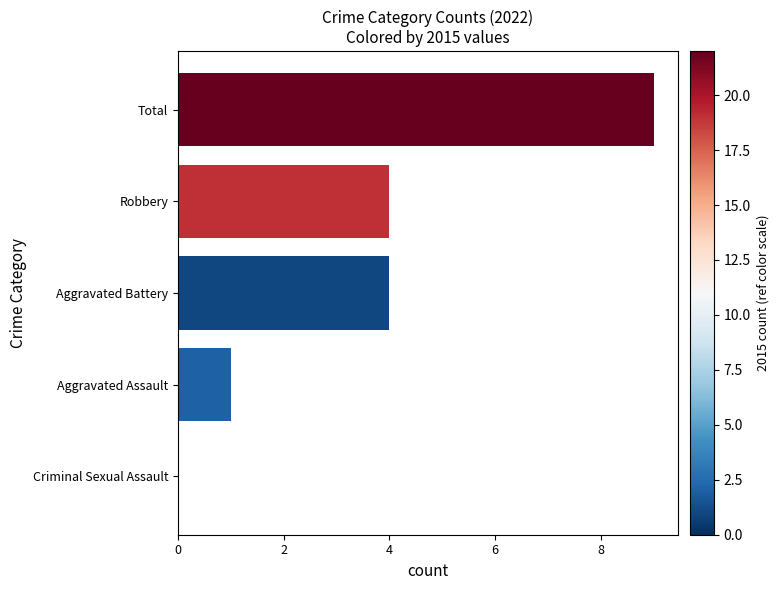

What is the average value?

4